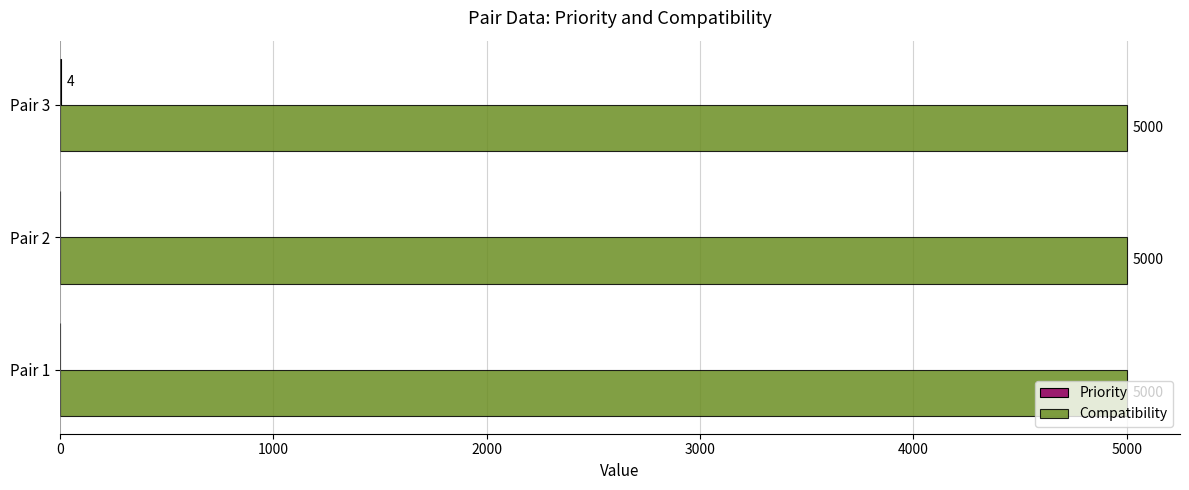

True or false: Compatibility has a value of 5000 at Pair 1.

True